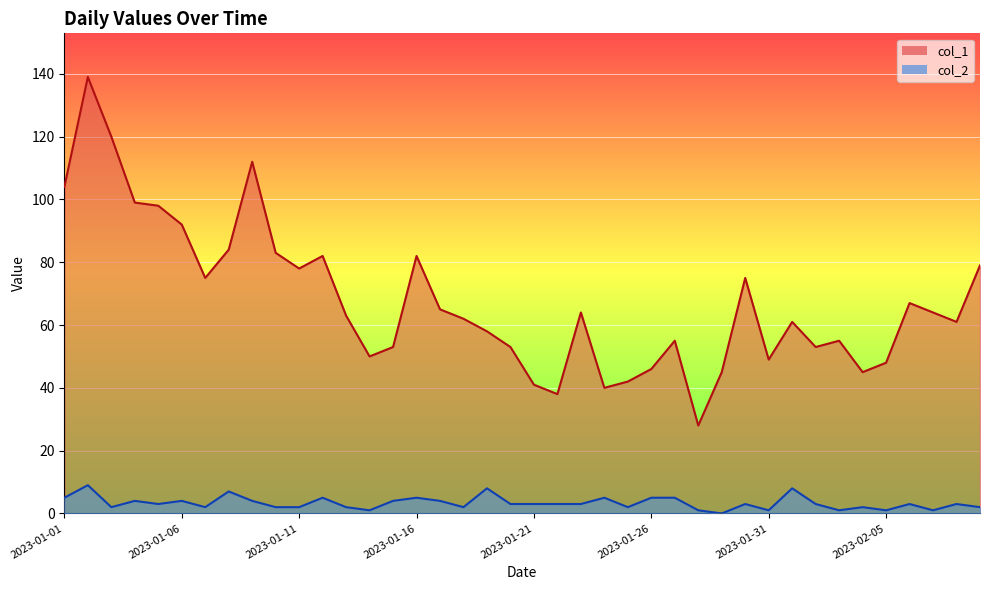

Does the chart display data point markers on the line(s)?

No